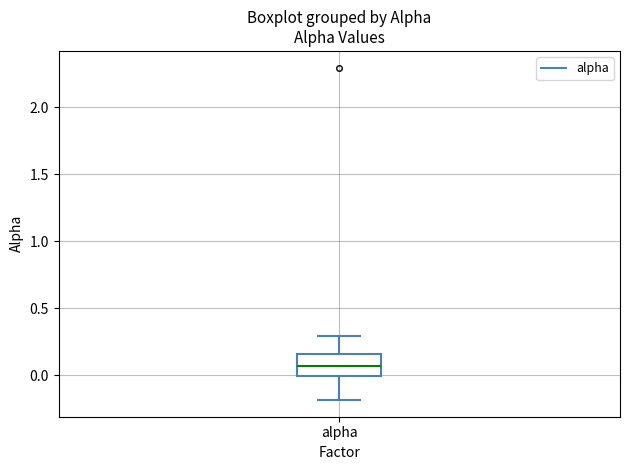

Transcribe this box plot: give where the median line is, the range the box spans, and where the two whiskers end, as read against the y-axis. The values are not printed on the chart, so give them approximately, as read against the axis.

median 0.05, box 0.00 to 0.15, whiskers -0.20 to 0.30